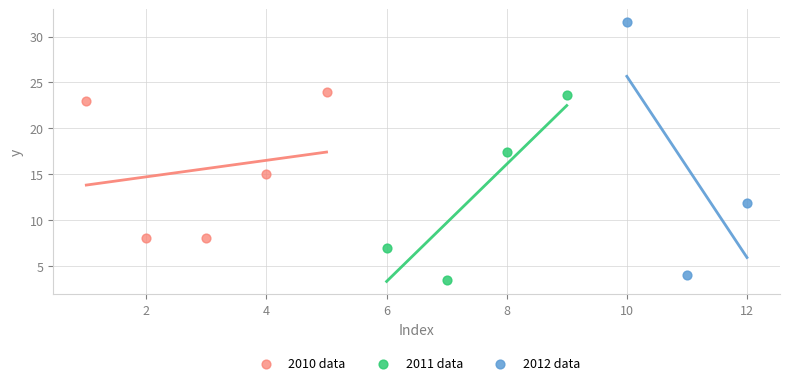

Which series contains the highest Y value?

2012 data